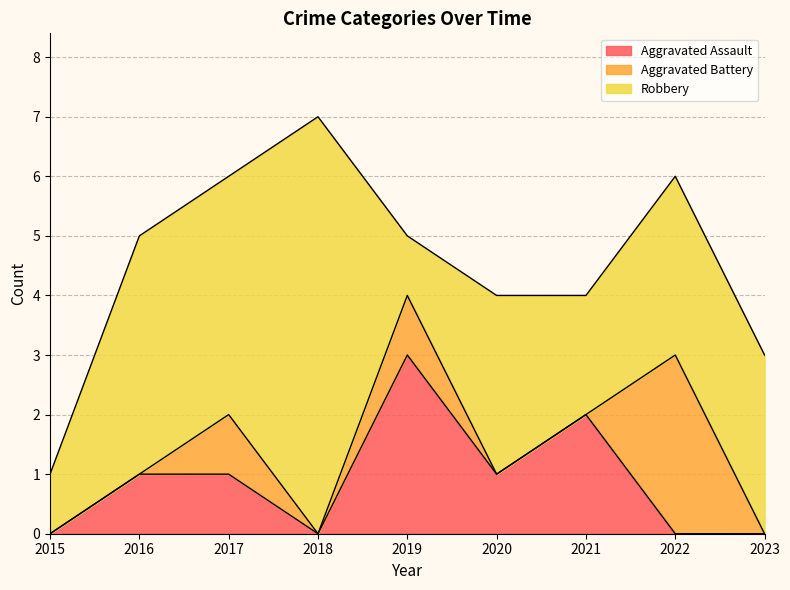

What is the value of the Robbery point at the 8th from the left?

3